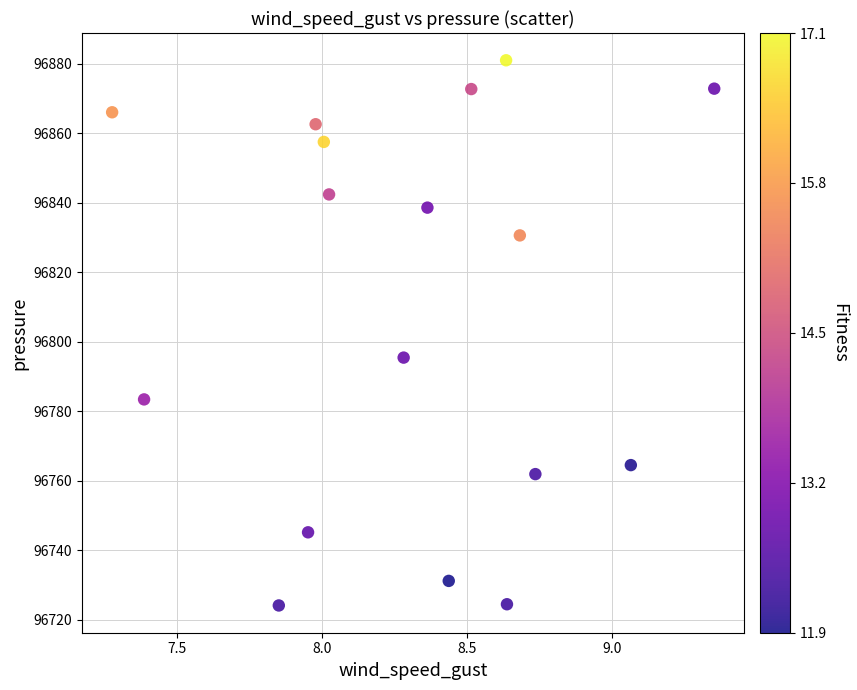

What is the range of X values (max minus min)?

2.1